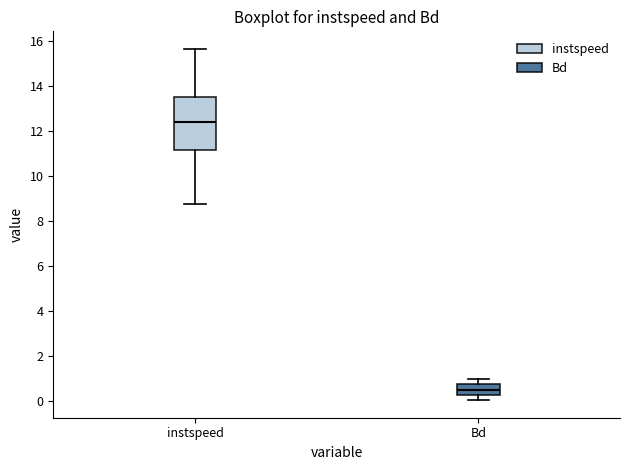

Which box is the tallest, from its lower edge to its upper edge?

instspeed